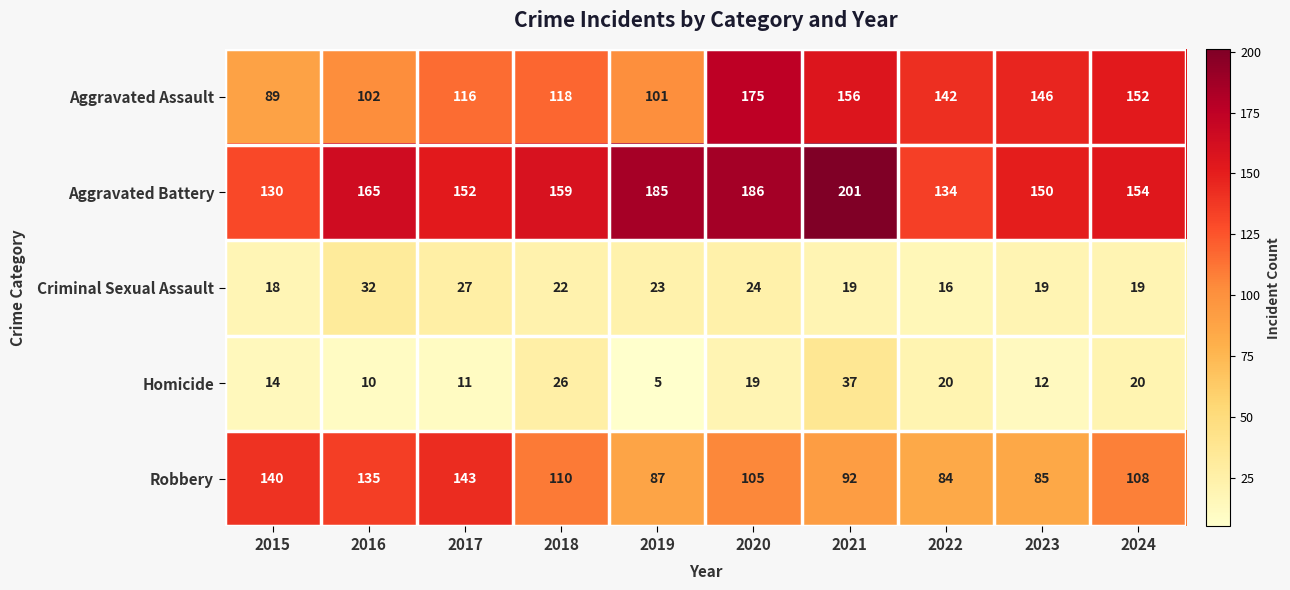

What is the difference between the highest and lowest values at 2024?

135